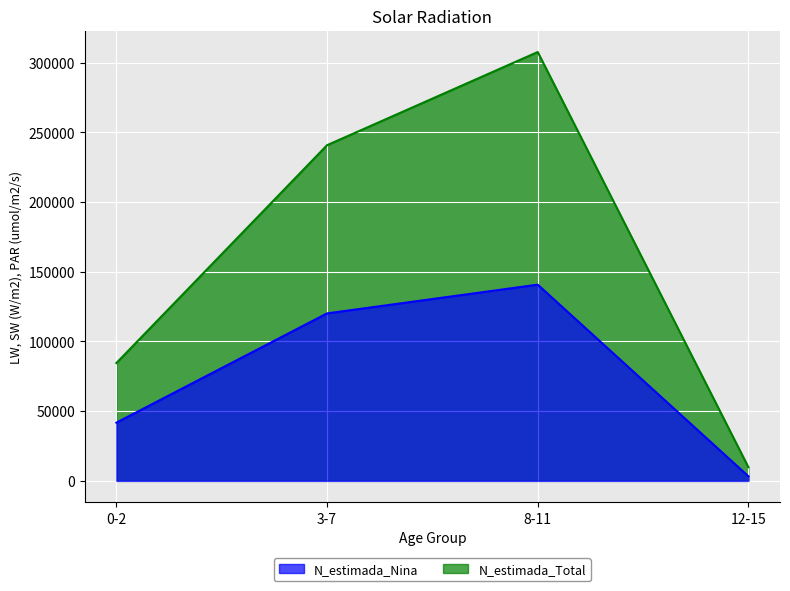

At how many categories does at least one series exceed 302931?

1